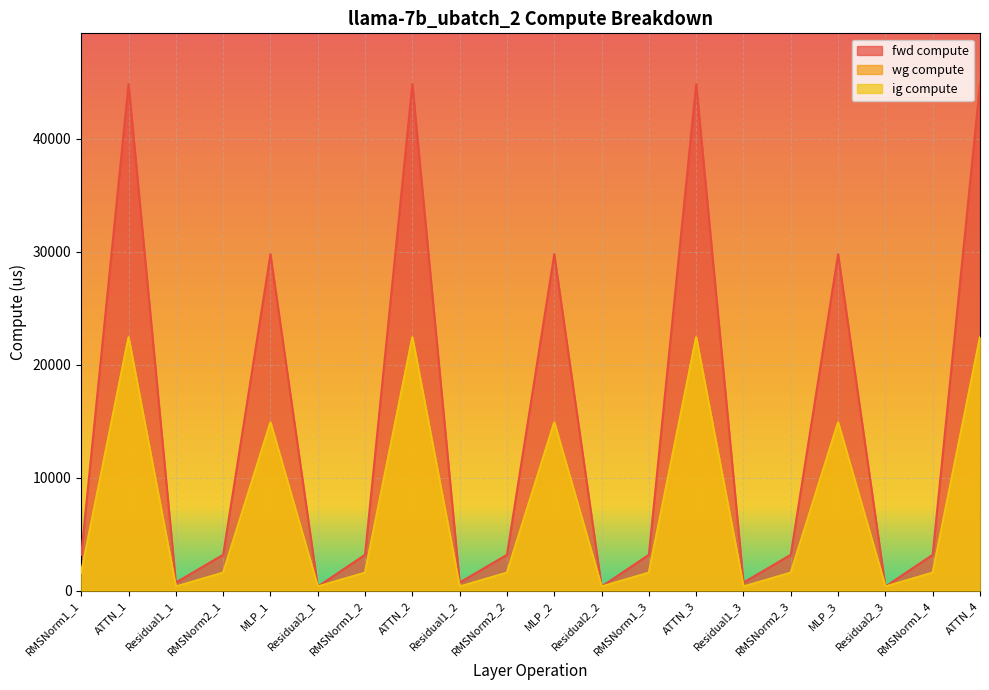

What is the value of the wg compute point at the 19th from the left?

1586.4